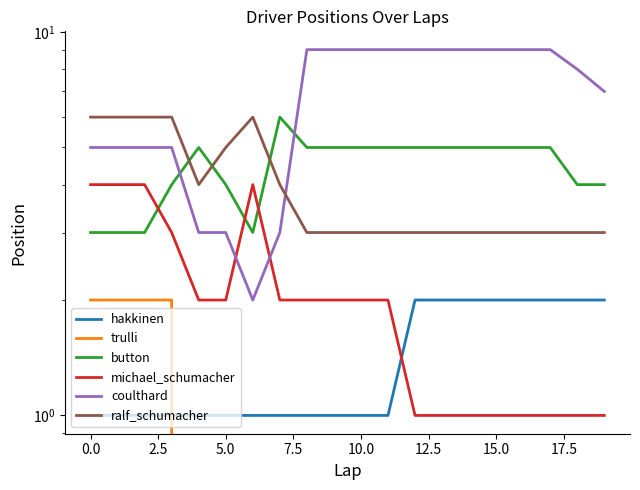

What position from the left is 2.5?

3